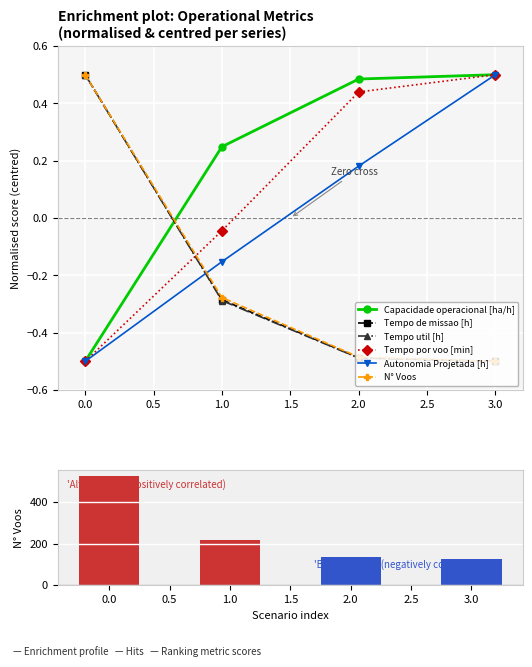

What position from the right is 0.0?

4